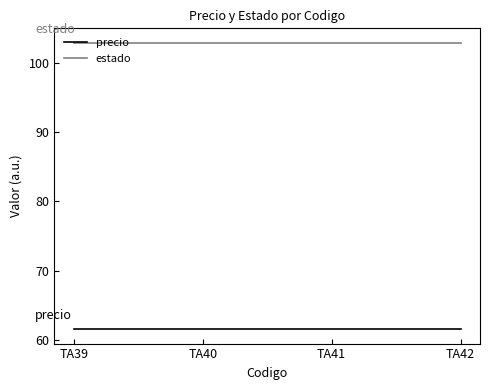

List the series in order of their overall mean, highest first.

estado, precio